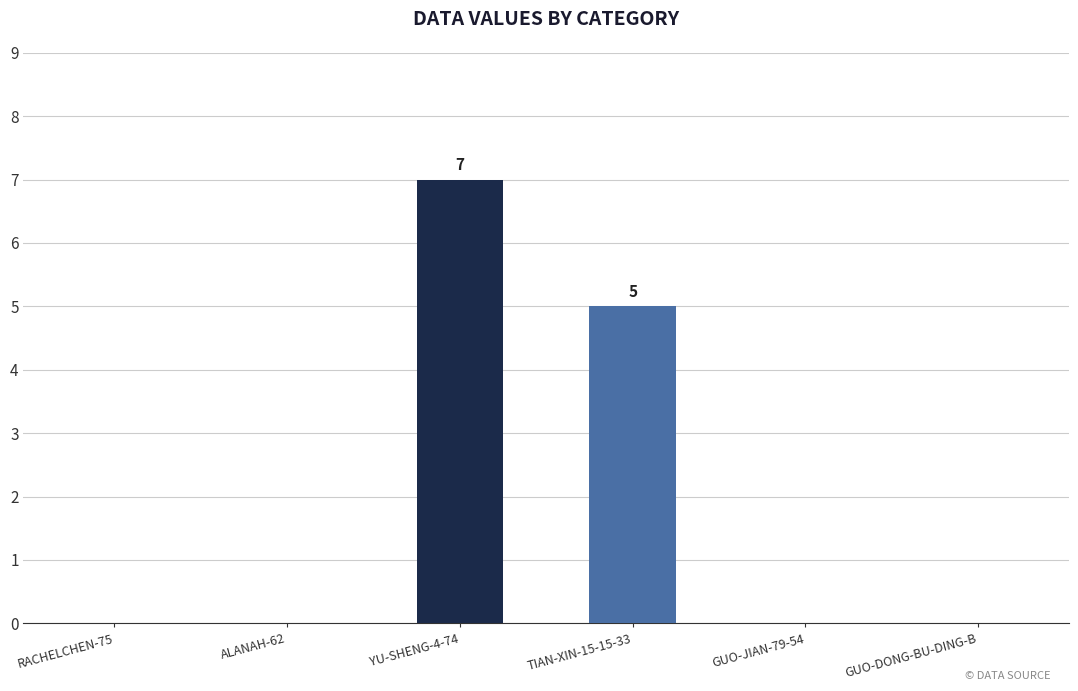

At which label is the value closest to 3?

TIAN-XIN-15-15-33